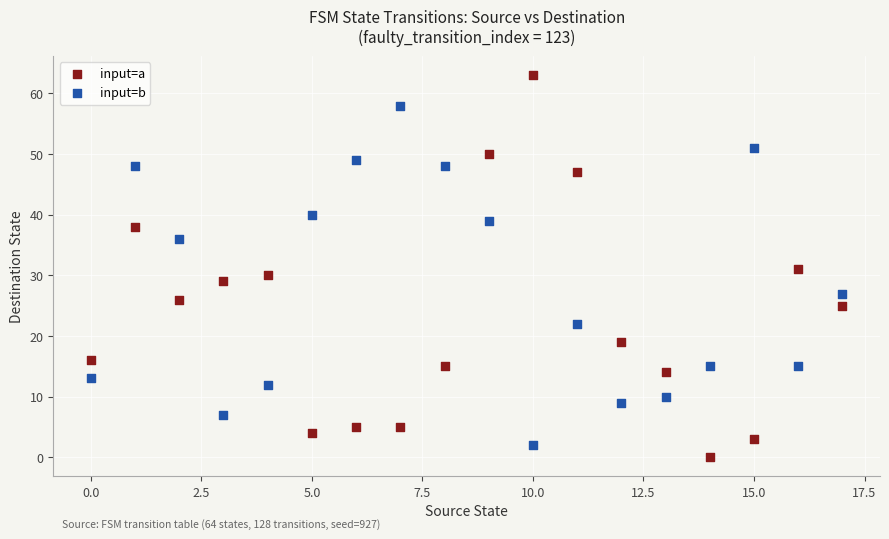

Which series reaches the minimum Y coordinate?

input=a